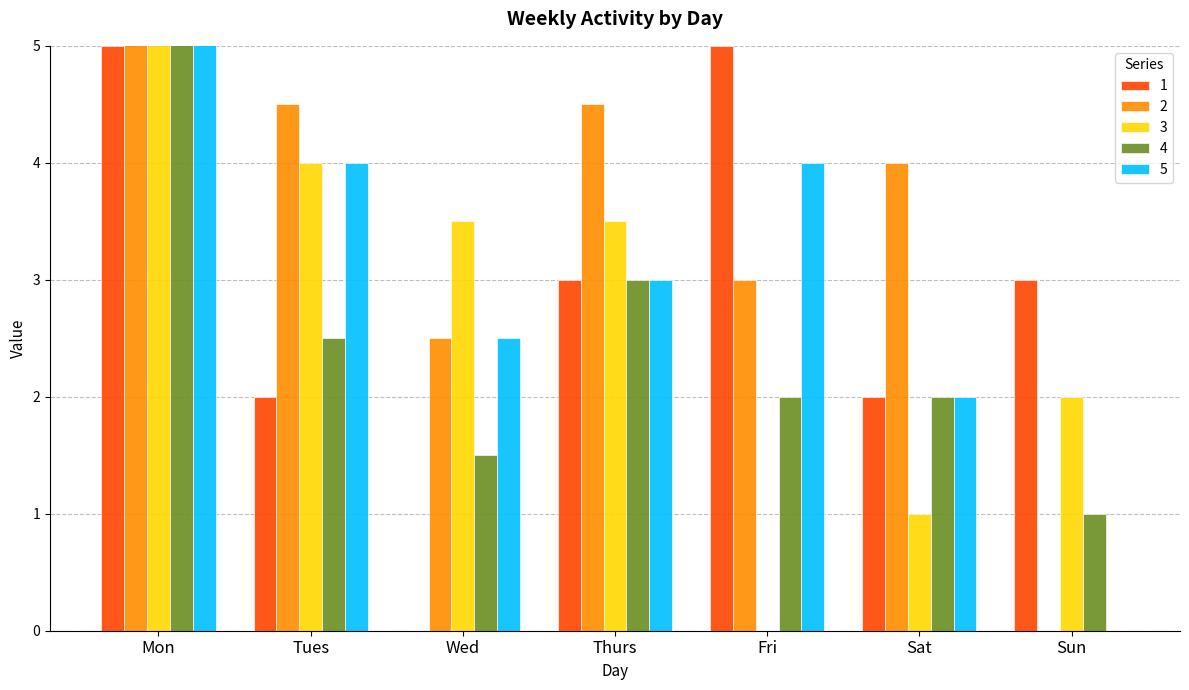

What is the difference between the second highest and second lowest values in the 4 series?

1.5